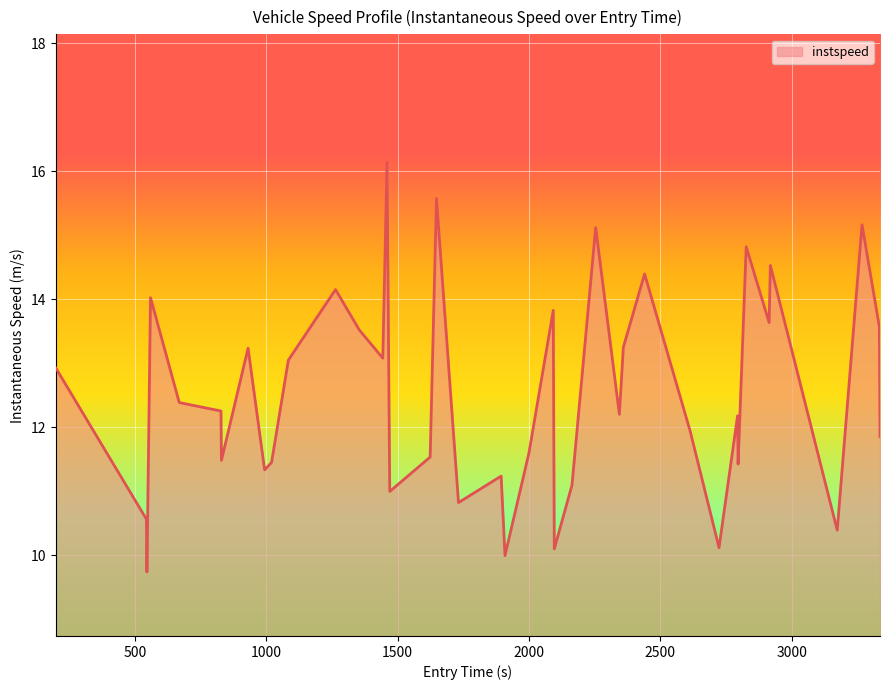

What is the difference between the maximum and minimum values?

6.4